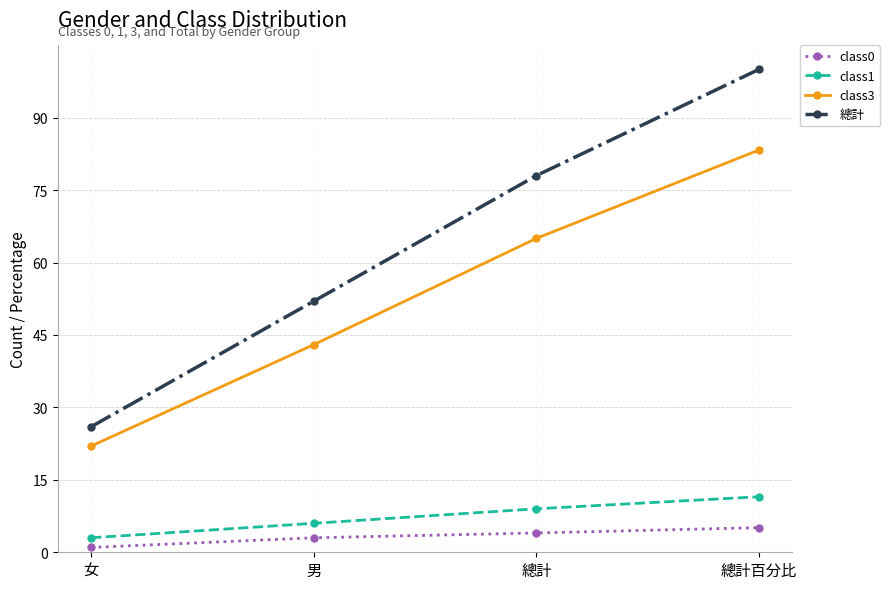

What is the approximate value of class3 at 總計?

65.0